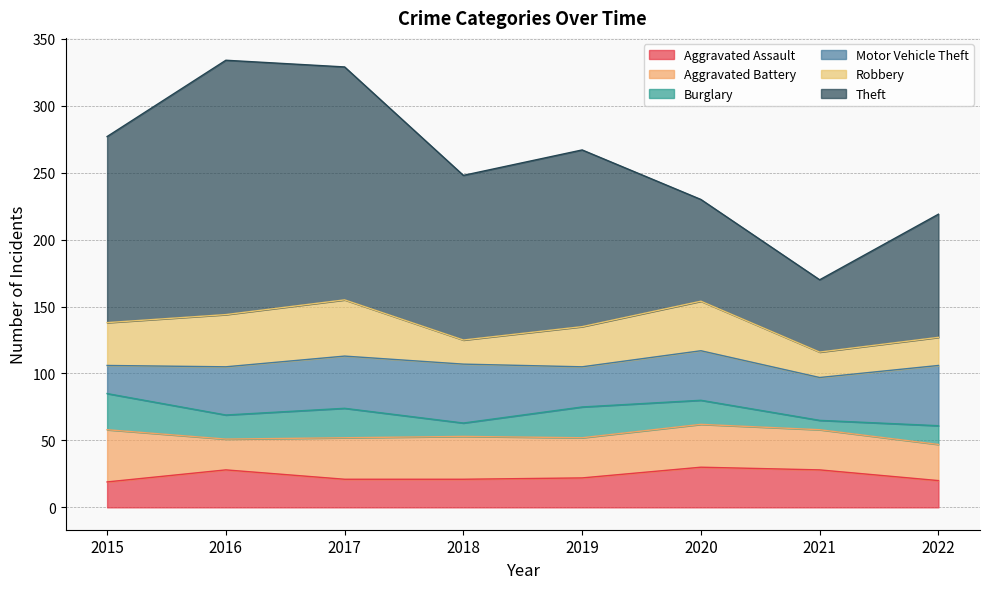

Between 2017 and 2020, which series saw the biggest shift?

Theft